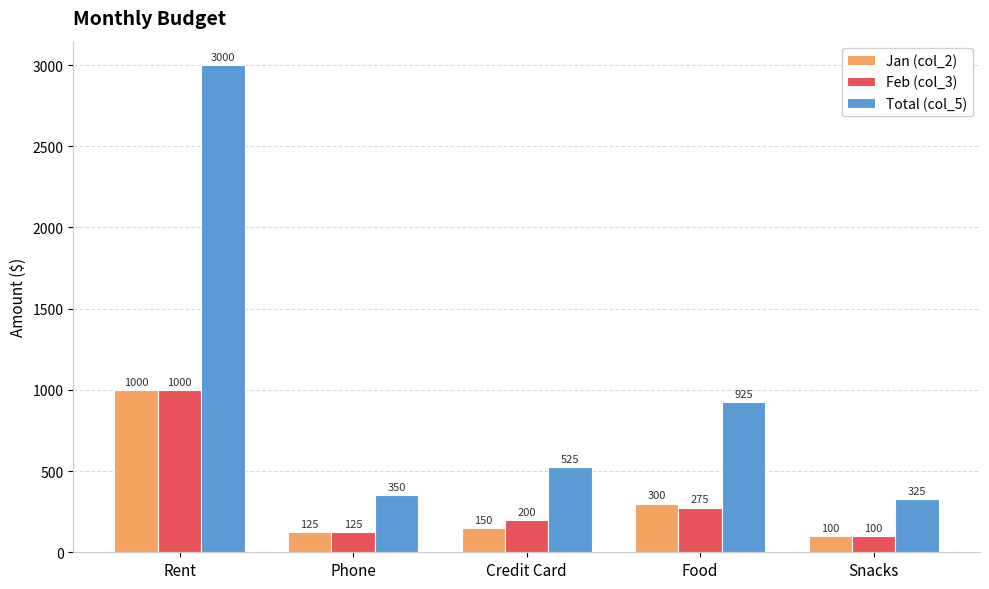

Reading left to right, extract all data points from this chart.

Jan (col_2): Rent=1000	Phone=125	Credit Card=150	Food=300	Snacks=100
Feb (col_3): Rent=1000	Phone=125	Credit Card=200	Food=275	Snacks=100
Total (col_5): Rent=3000	Phone=350	Credit Card=525	Food=925	Snacks=325